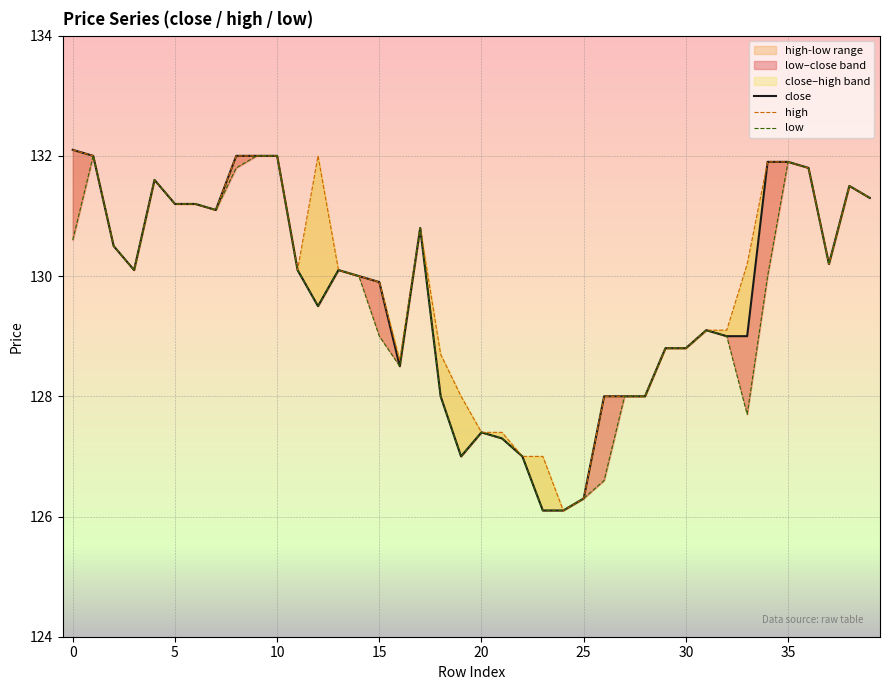

What is the average value of the low series?

129.5